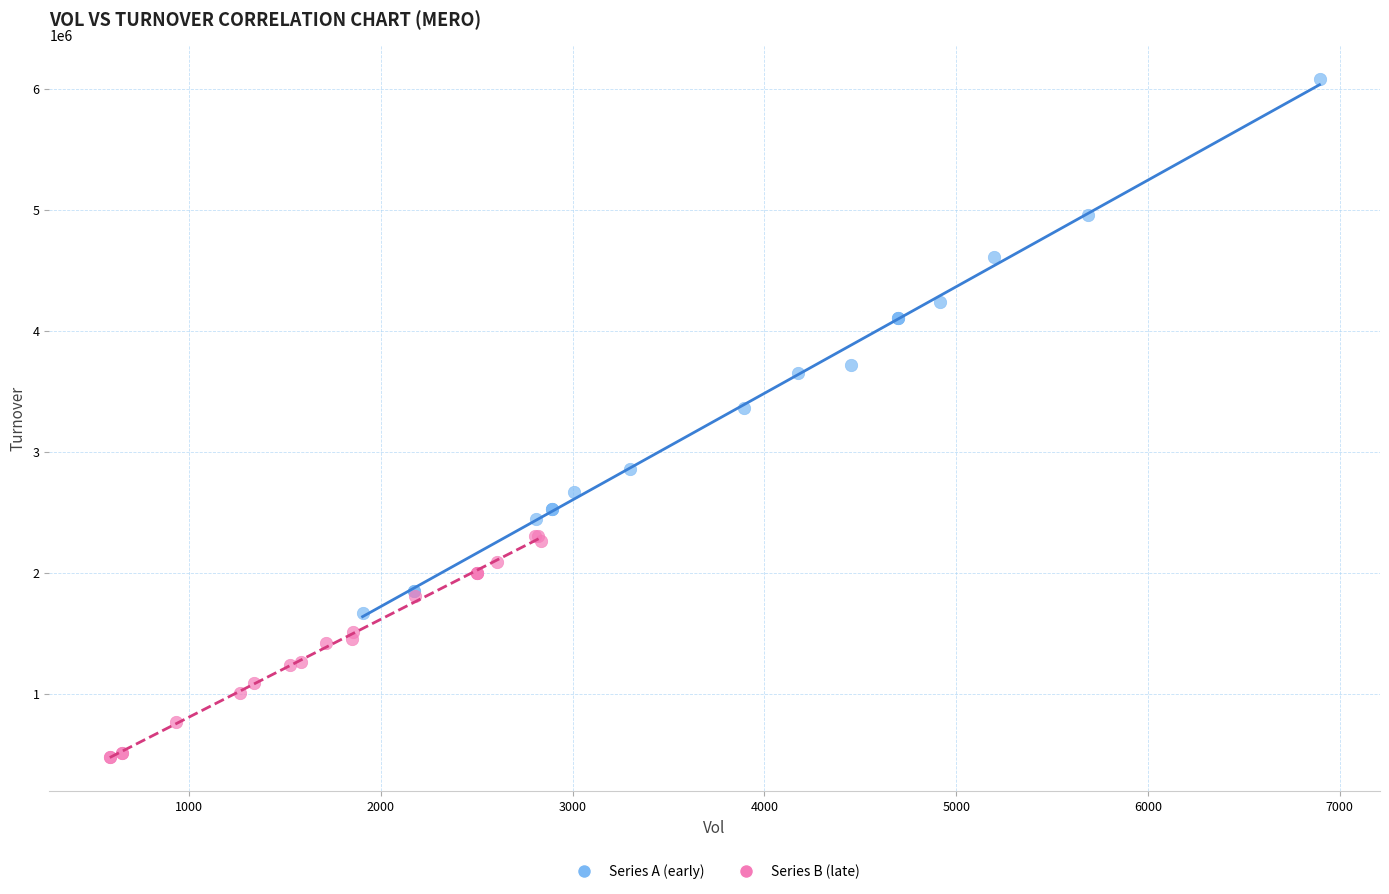

Which series has the widest spread of Y values?

Series A (early)